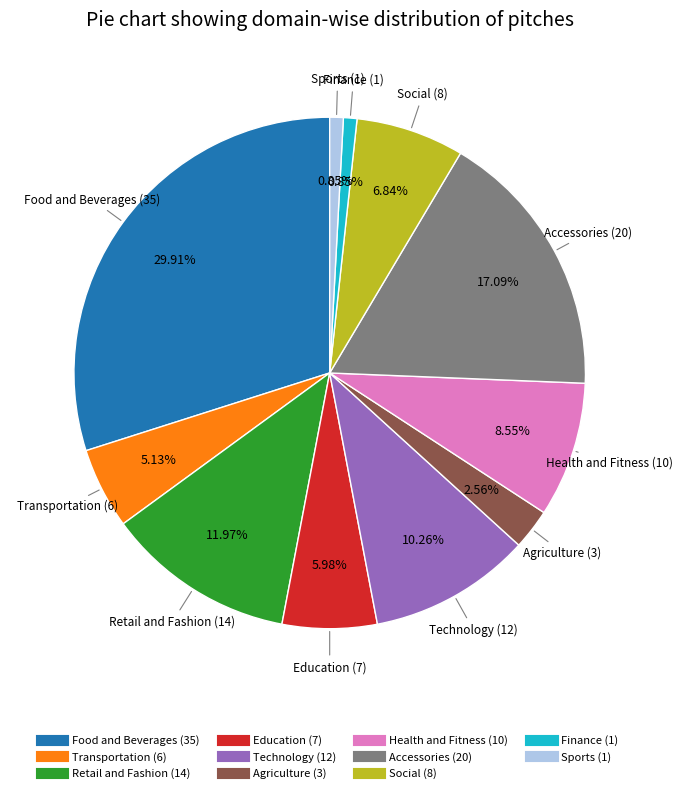

To the nearest percent, what is the combined percentage of Retail and Fashion and Food and Beverages?

42%